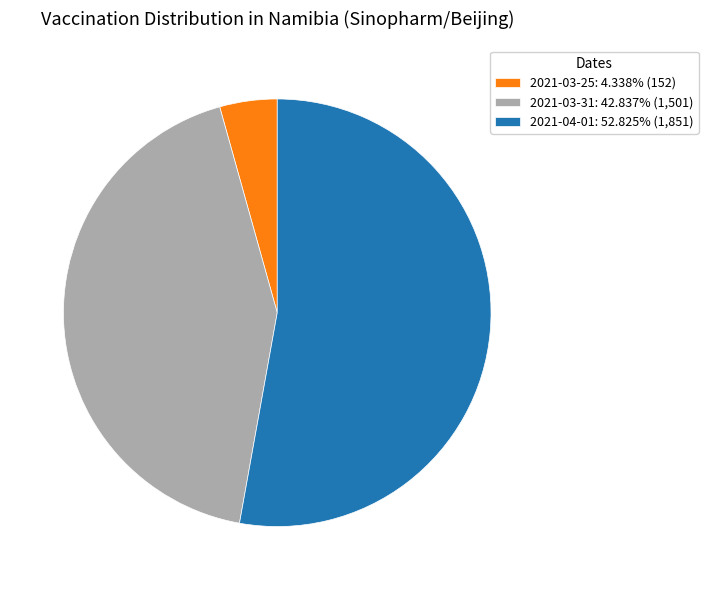

Which slice is the largest?

2021-04-01